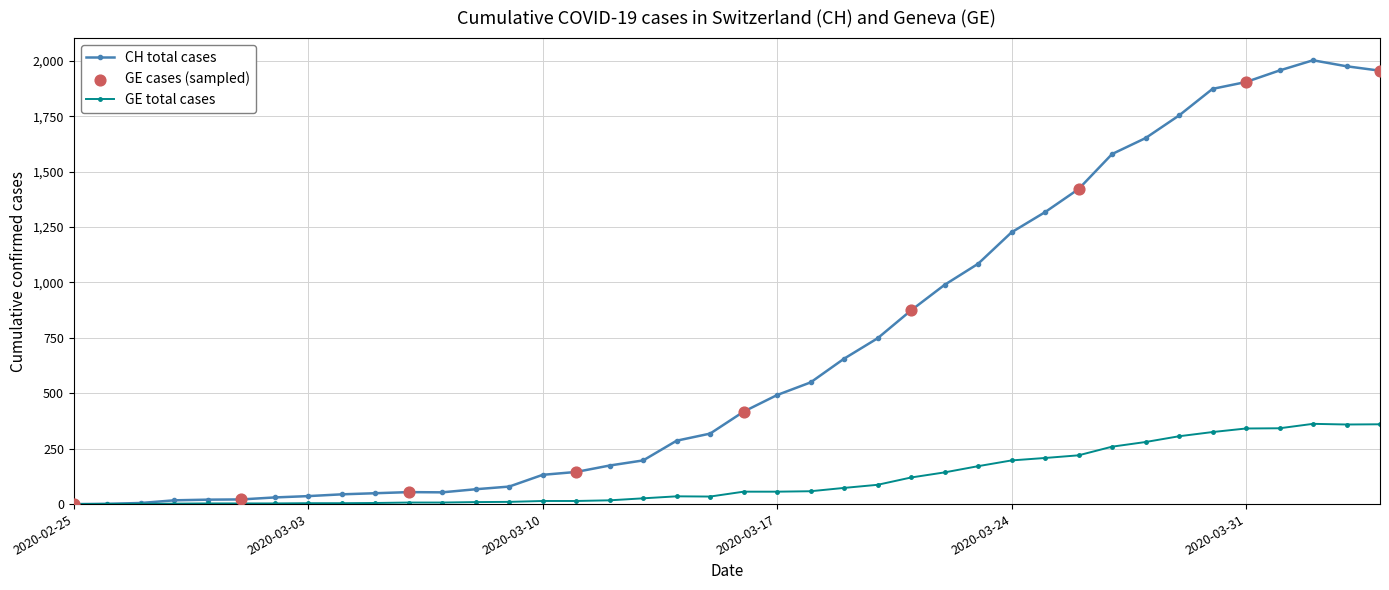

Rank the series by their maximum value, from highest to lowest.

CH total cases, GE total cases